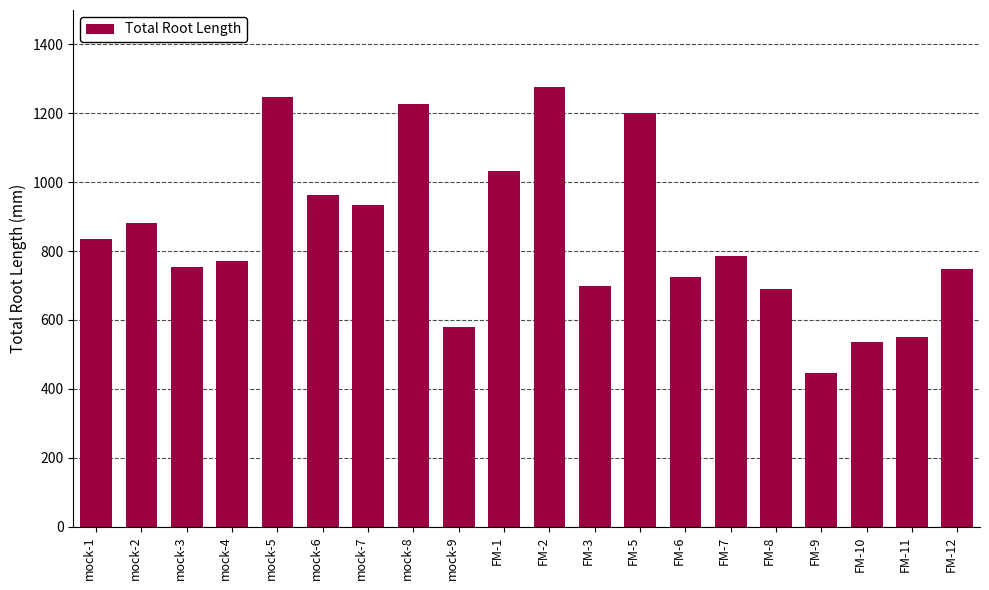

What is the label of the 2nd bar from the left?

mock-2